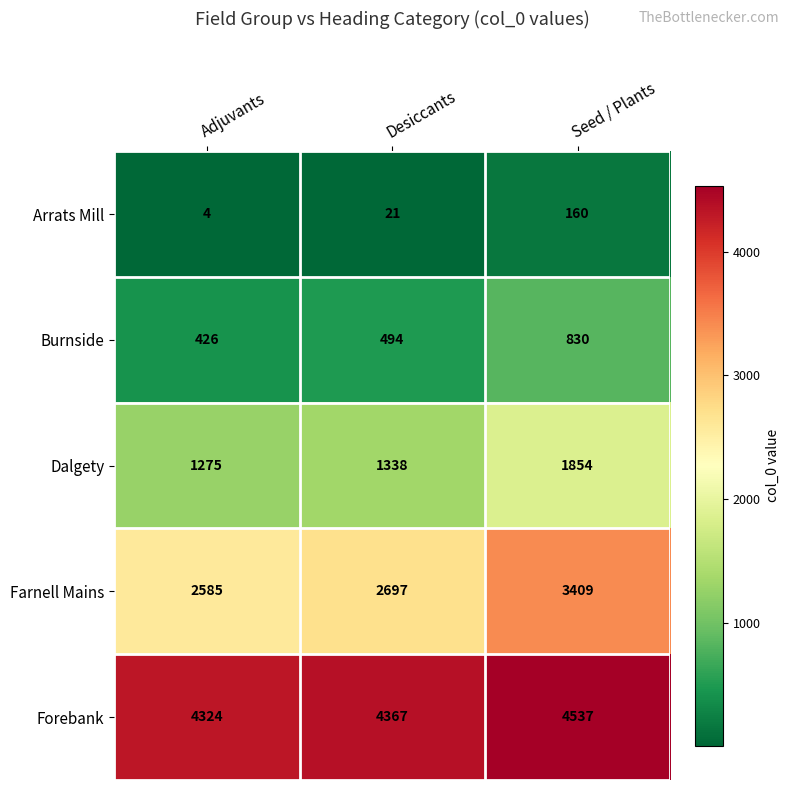

Rank the series by their maximum value, from lowest to highest.

Arrats Mill, Burnside, Dalgety, Farnell Mains, Forebank